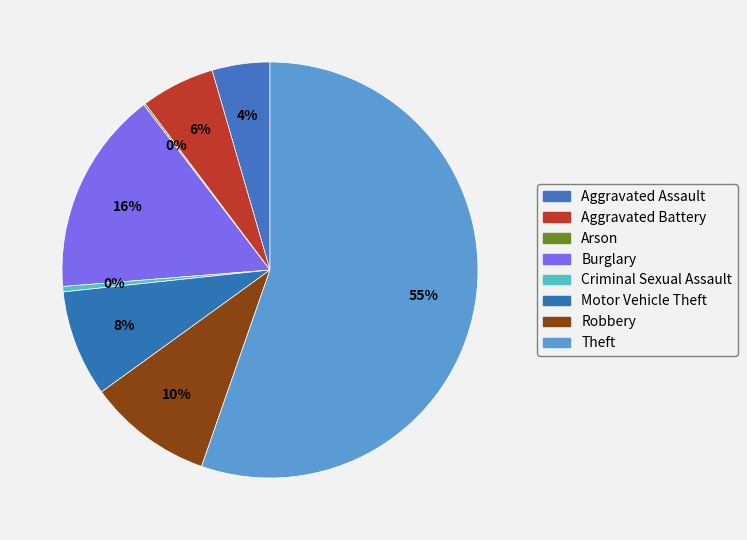

Is it true that Aggravated Assault is 1% of the pie?

False